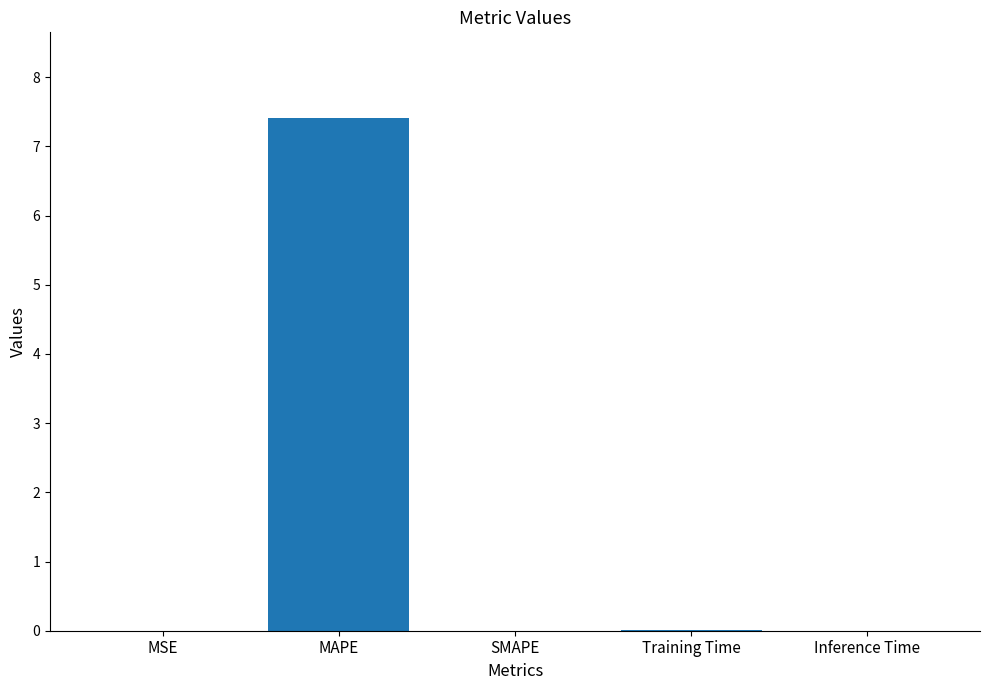

What is the average value?

1.5